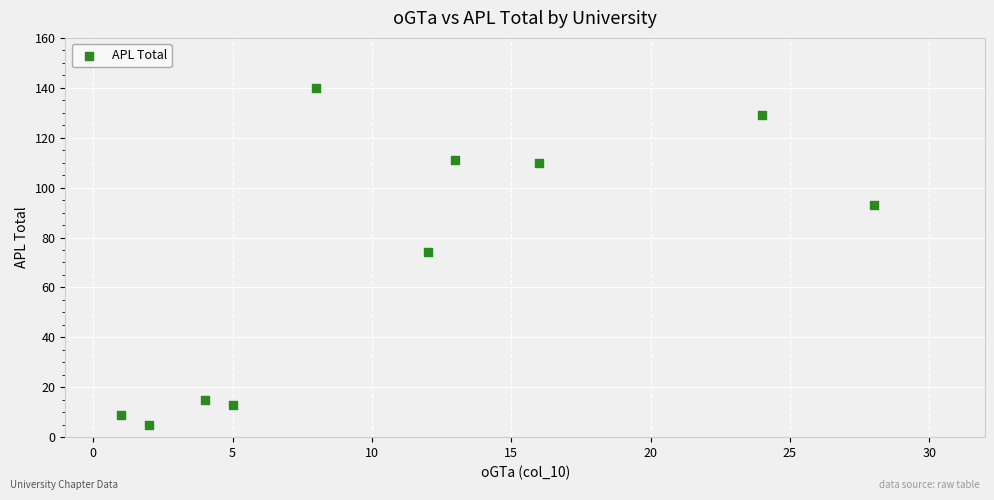

What is the average X value?

11